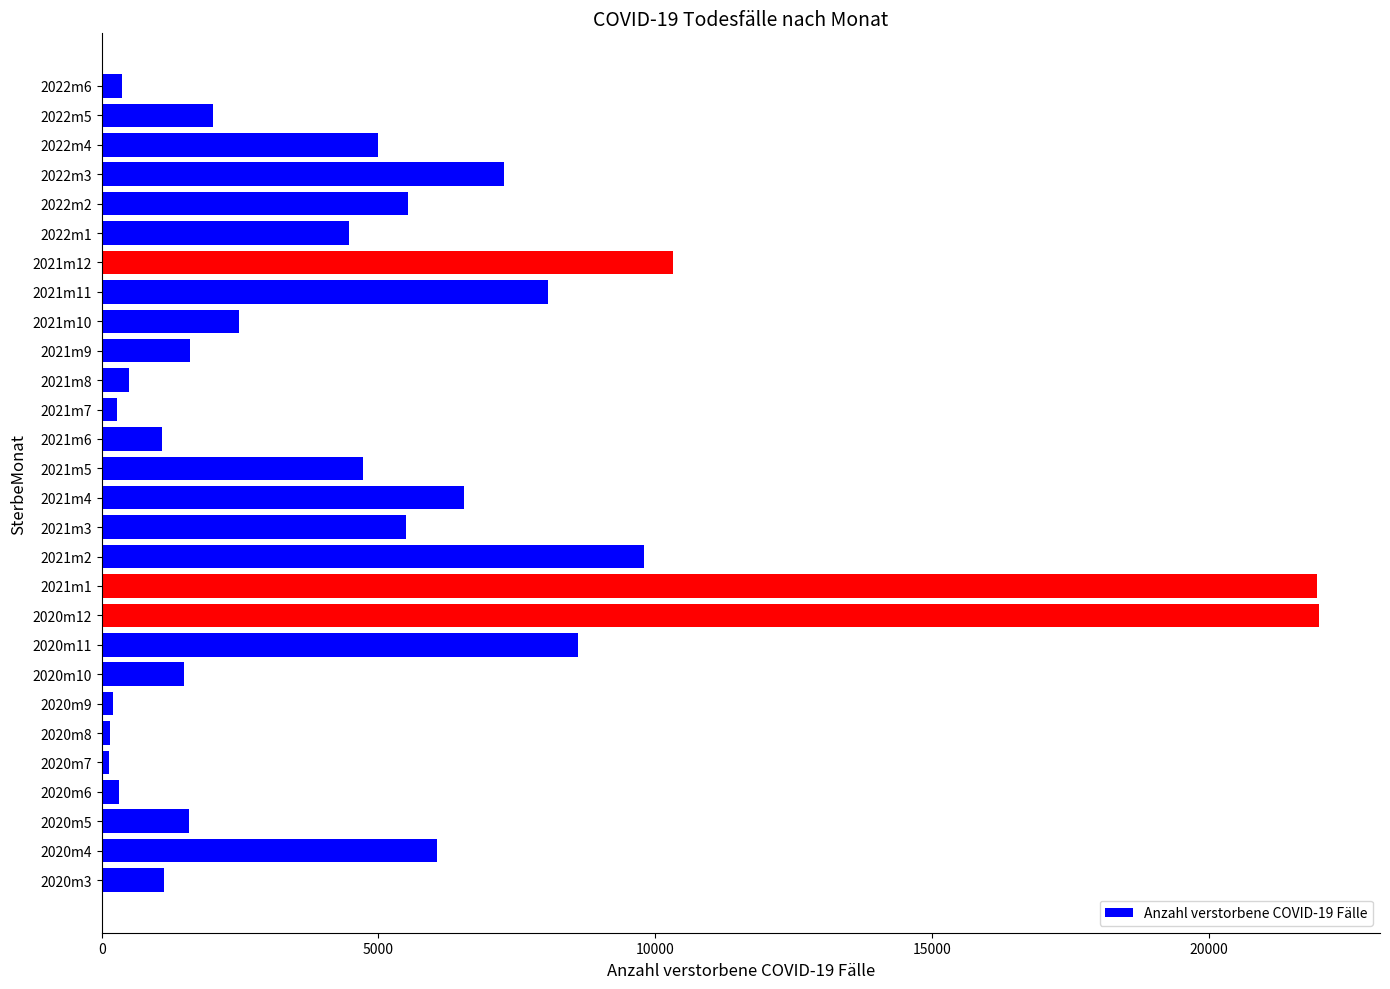

Are the bars grouped side by side (vs. stacked)?

No